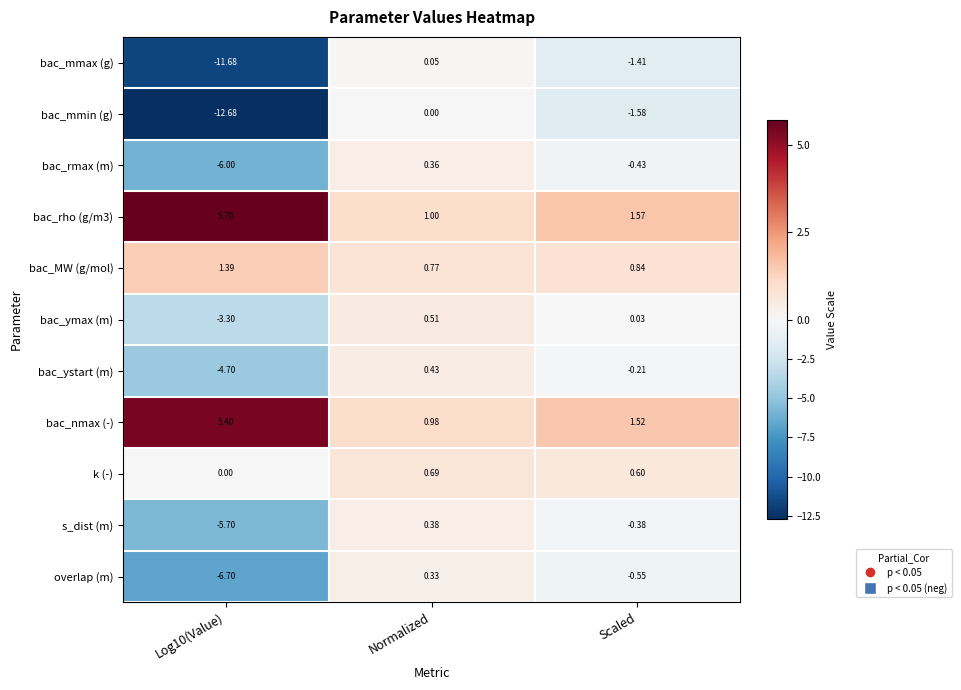

At which category is the sum across all series the highest?

Normalized